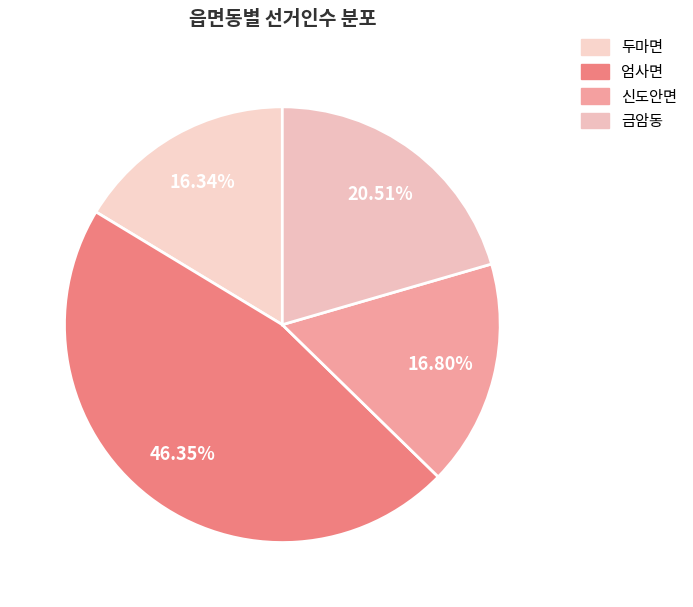

Does any single category account for the majority?

No